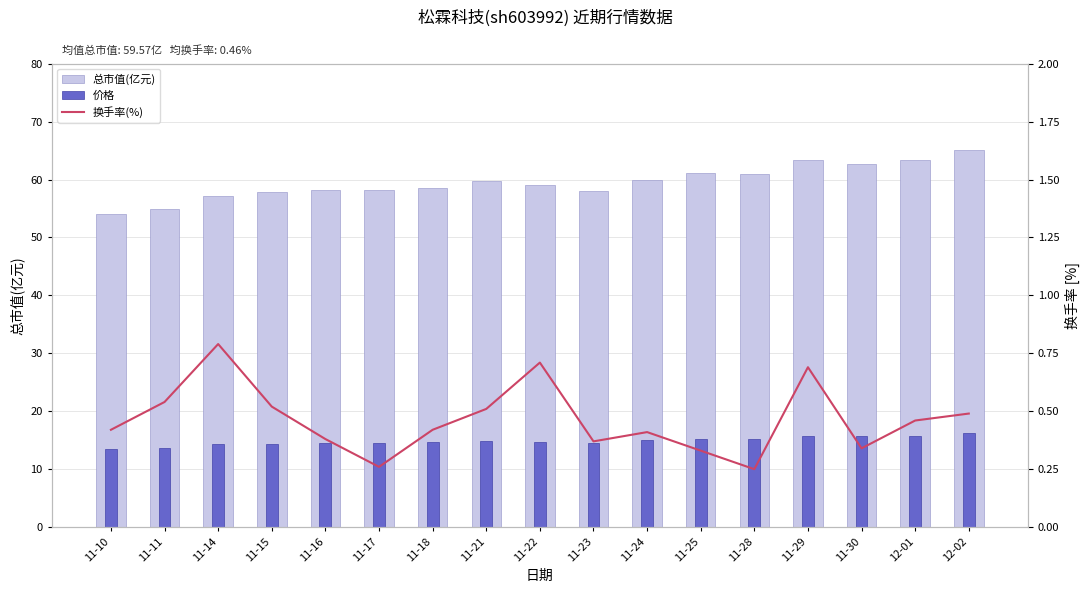

Is the value of 价格 at 11-28 greater than the value of 总市值(亿元) at 11-16?

No